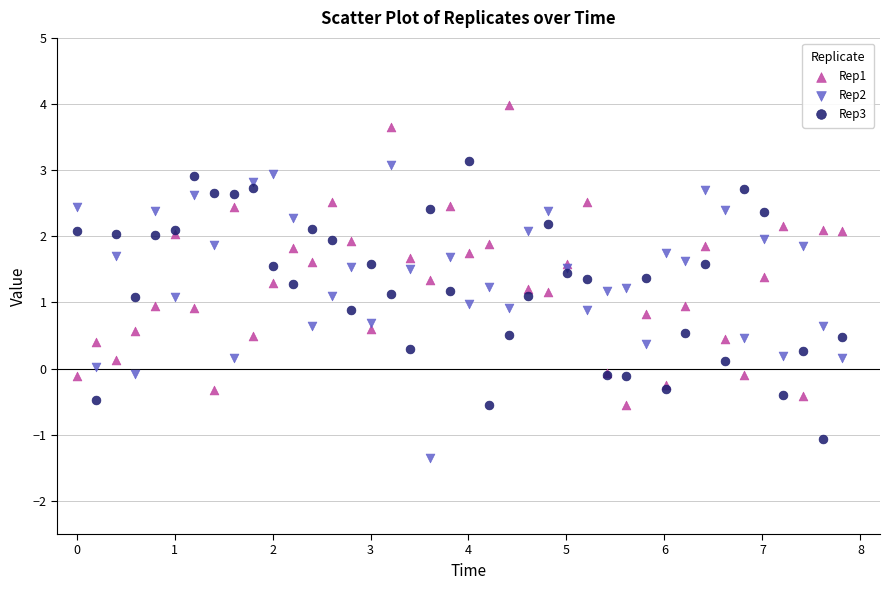

What is the X range (max minus min) for the scatter plot?

7.8